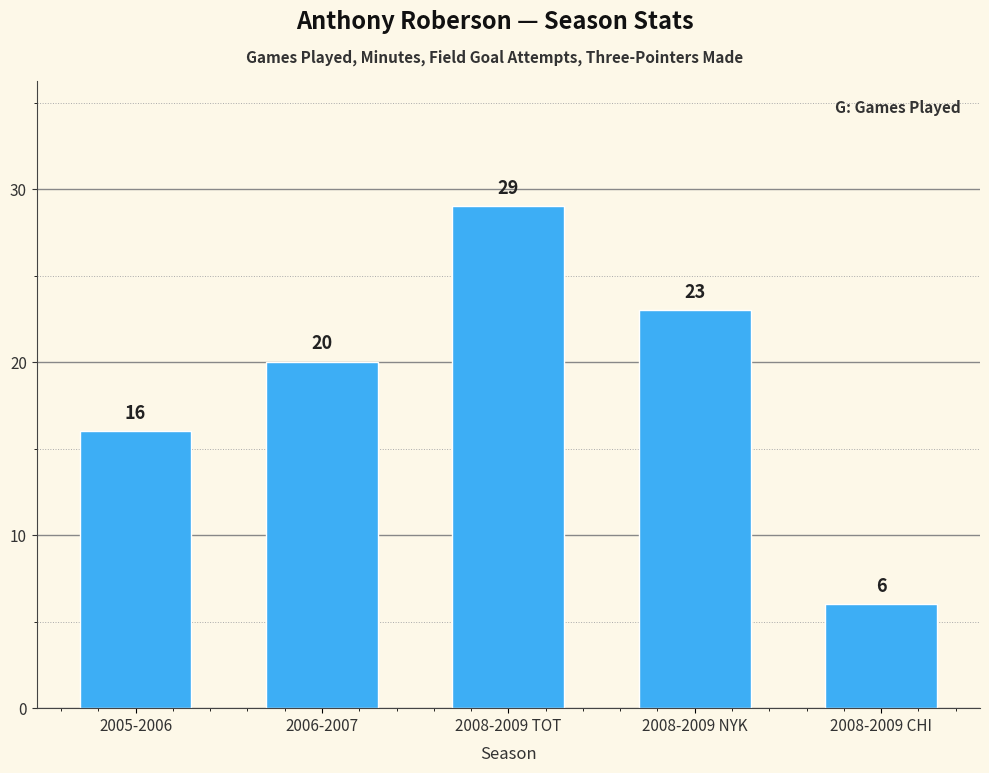

At which category does the chart reach its peak across all series?

2008-2009 TOT